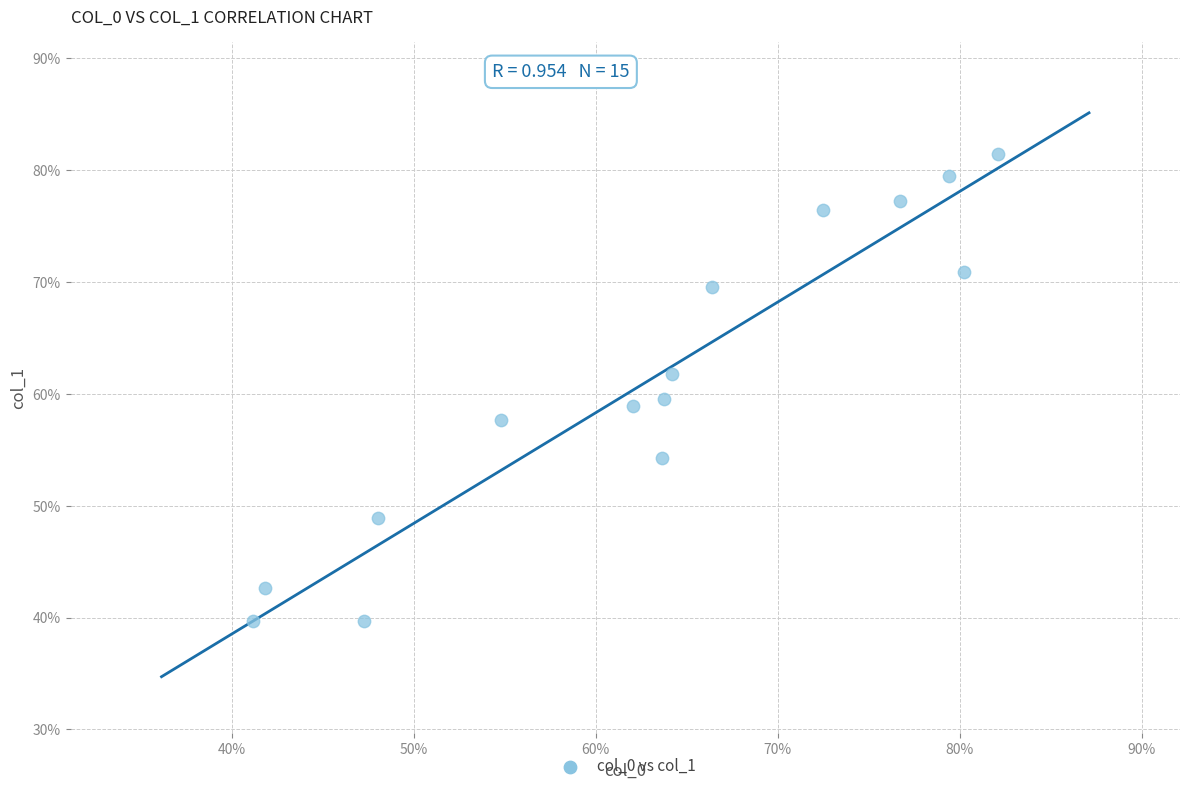

What is the range of Y values (max minus min)?

41.8